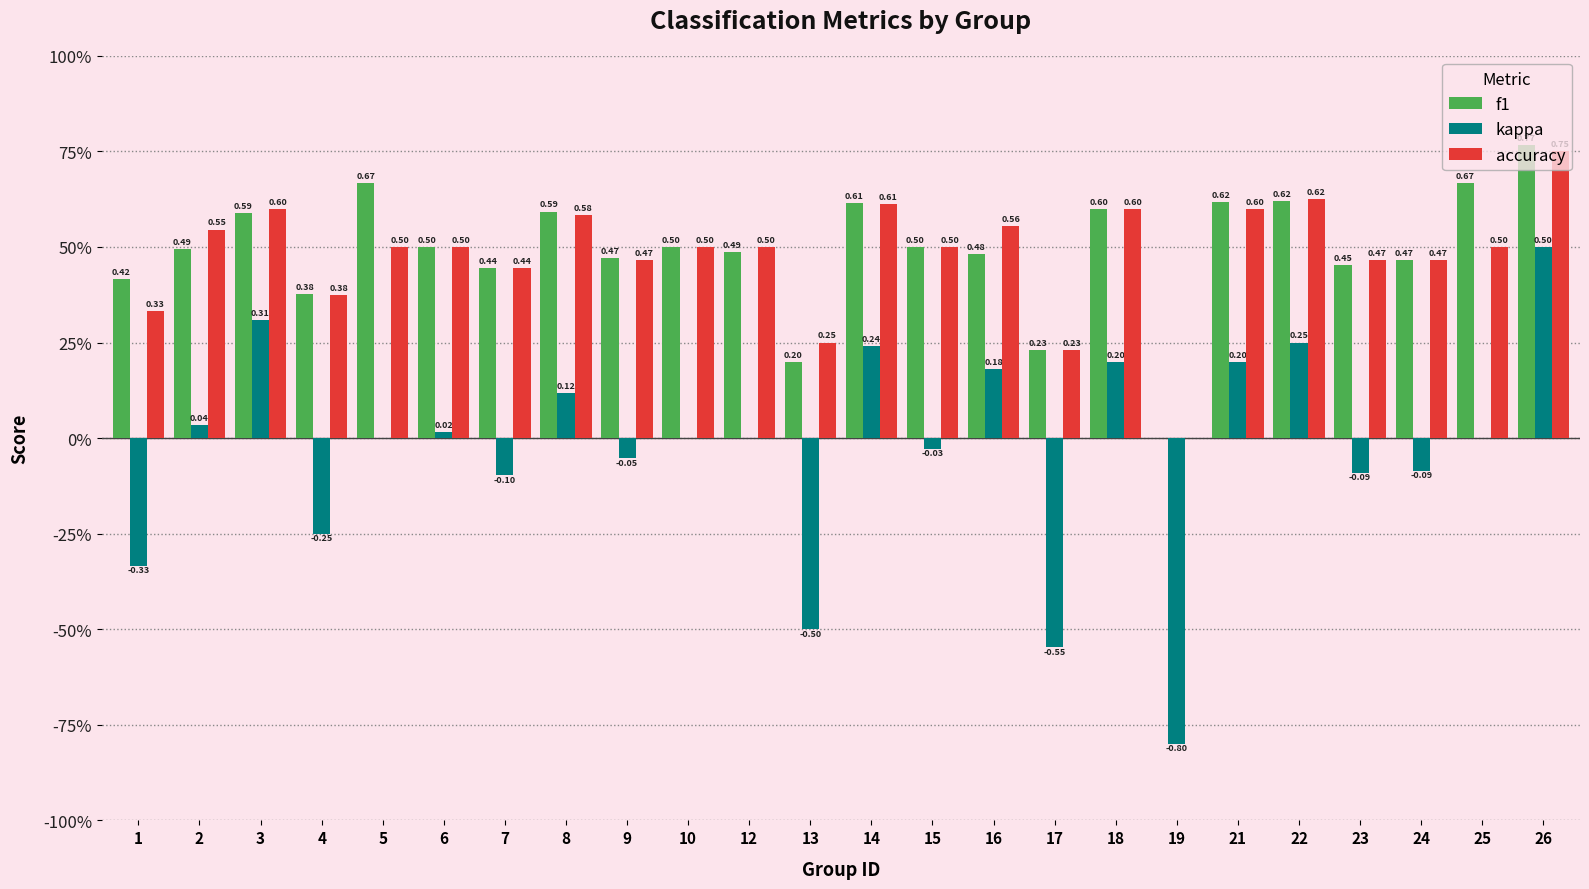

Are the bars horizontal?

No